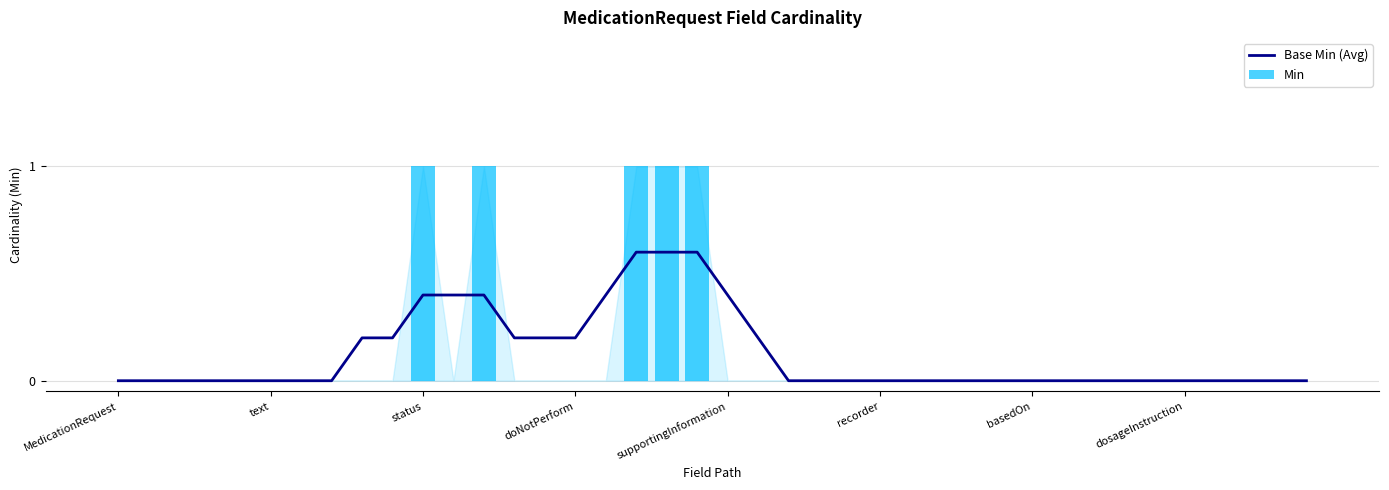

Which series has the largest total across all categories?

Base Min (Avg)